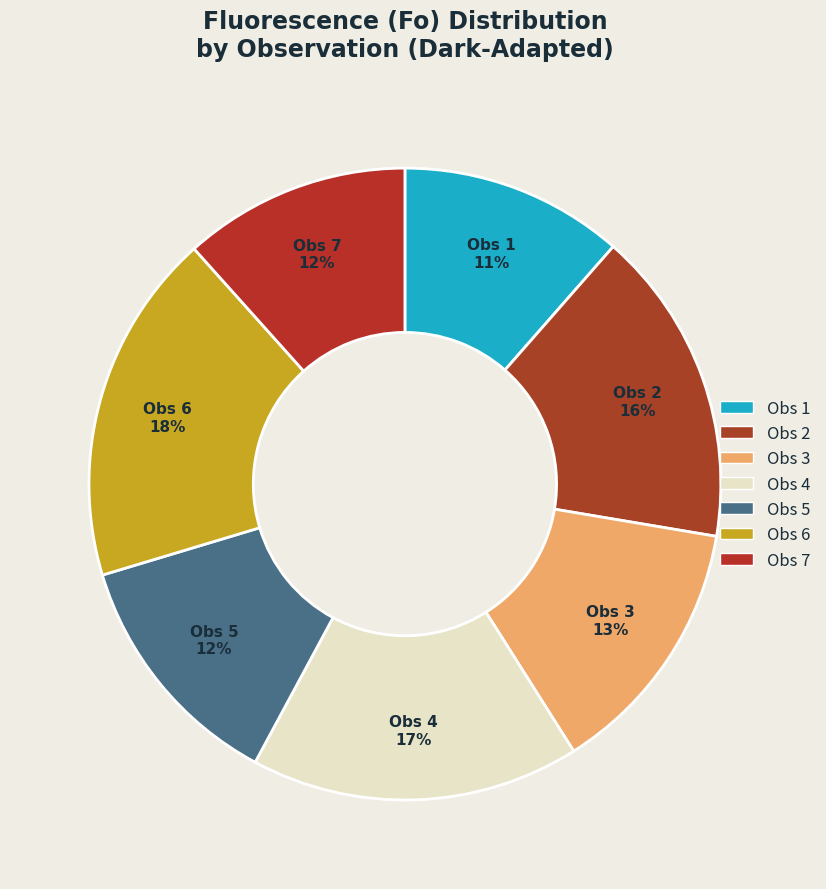

Count the number of slices in the pie.

7